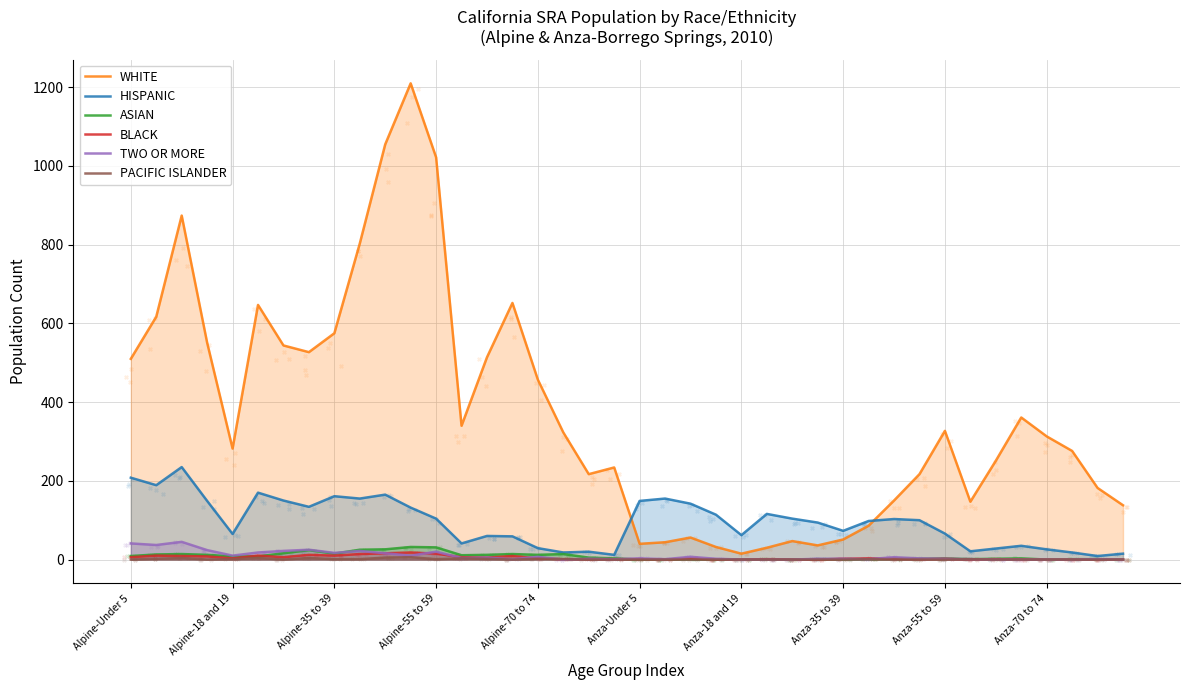

What is the total value across all series at 20?

193